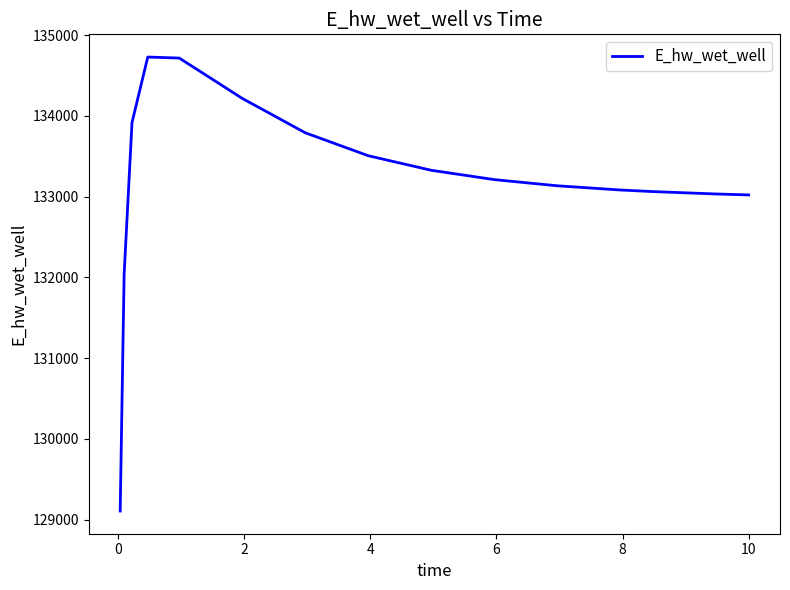

What is the smallest value displayed?

129107.9